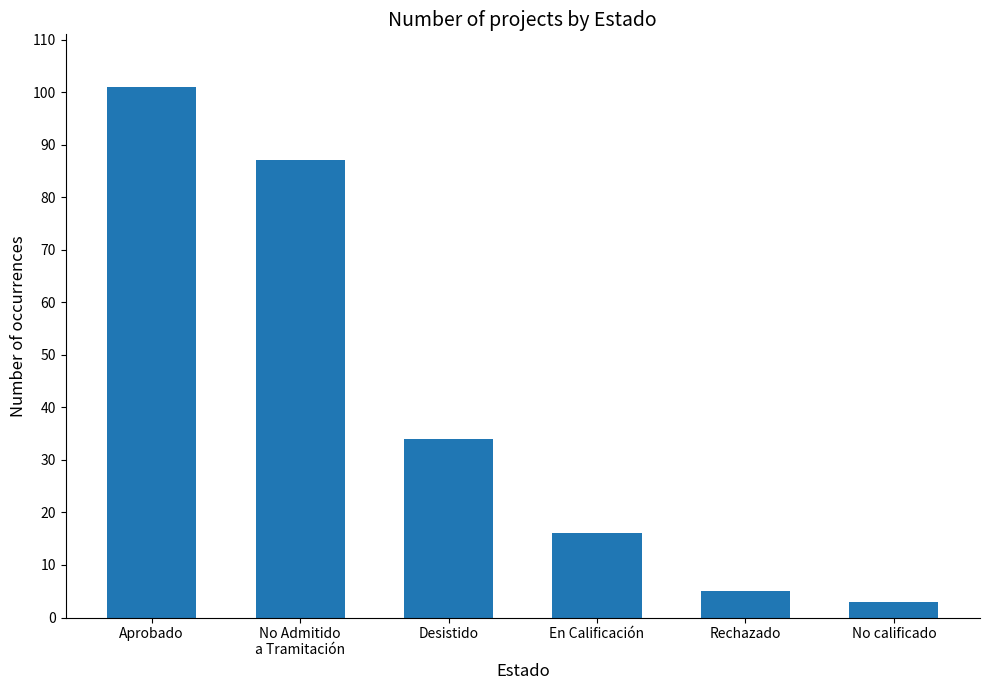

Which category has the highest value across all series?

Aprobado